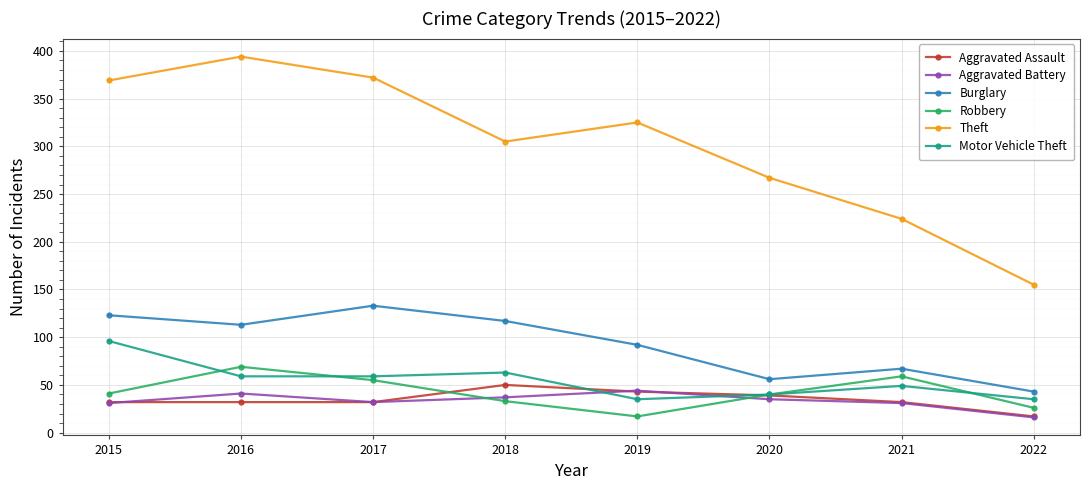

Between 2017 and 2022, which series saw the biggest shift?

Theft